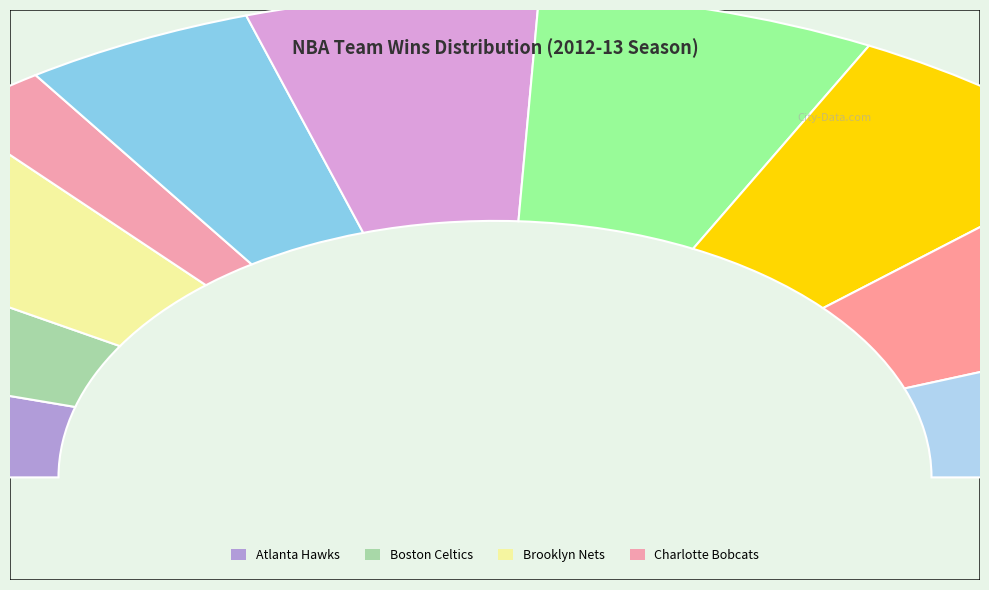

How much of the chart is everything except Brooklyn Nets?

90.1%